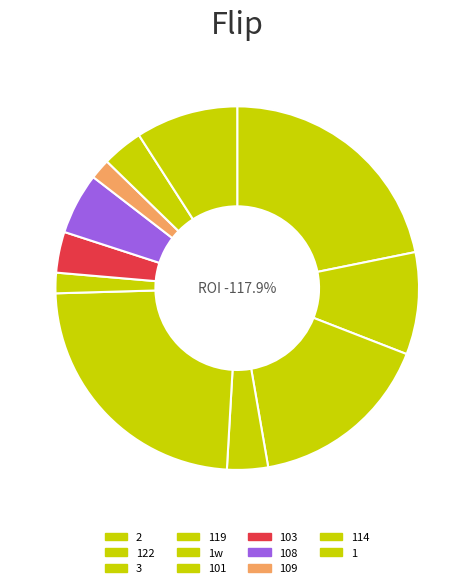

To the nearest percent, what portion does 103 represent?

4%